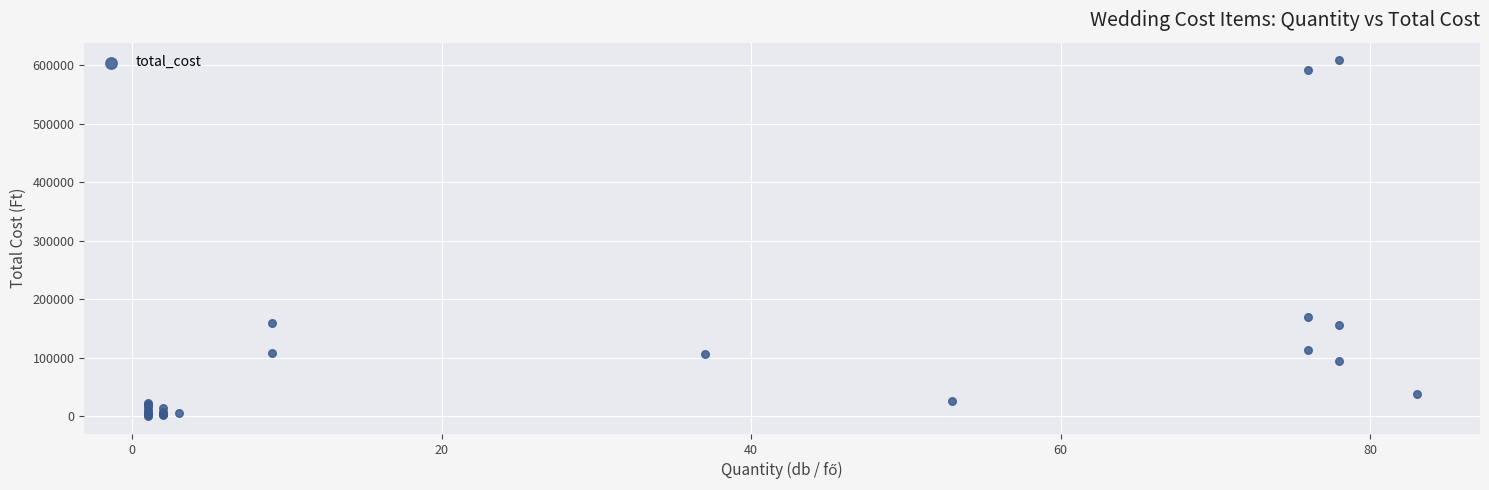

What Y value in the scatter plot is closest to 304350?

170420